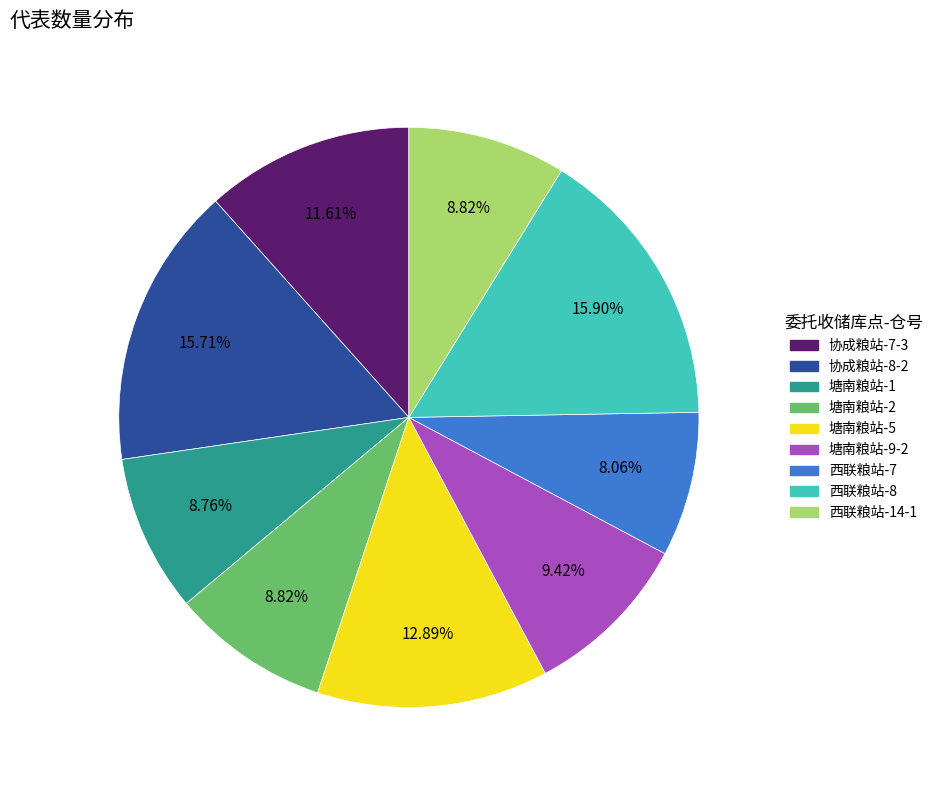

To the nearest percent, what percentage of the pie is 西联粮站-14-1?

9%